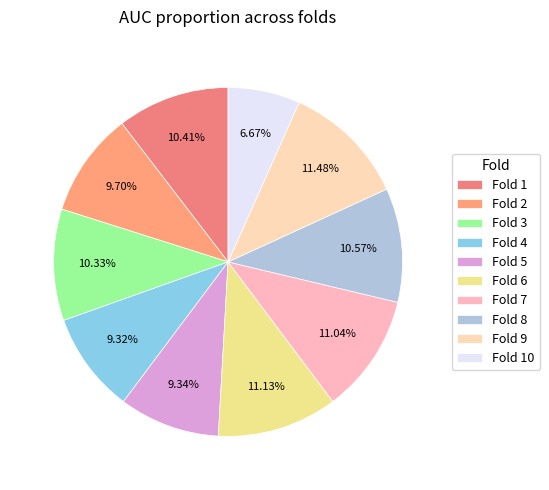

To the nearest percent, what is the difference between the Fold 10 and Fold 7 slice percentages?

4%